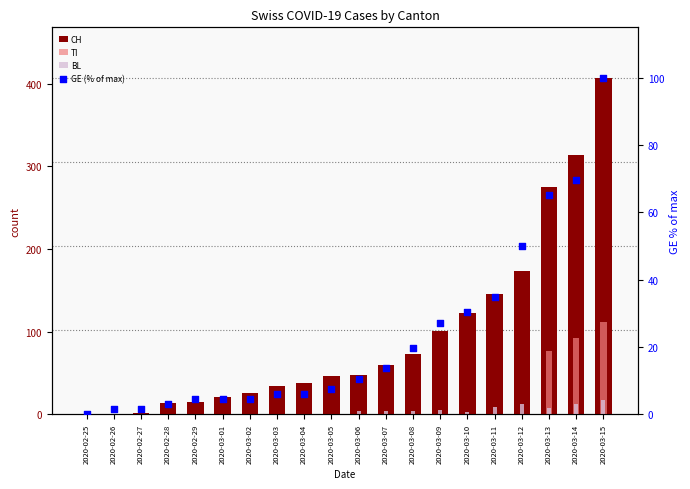

Which series contains the highest Y value?

CH